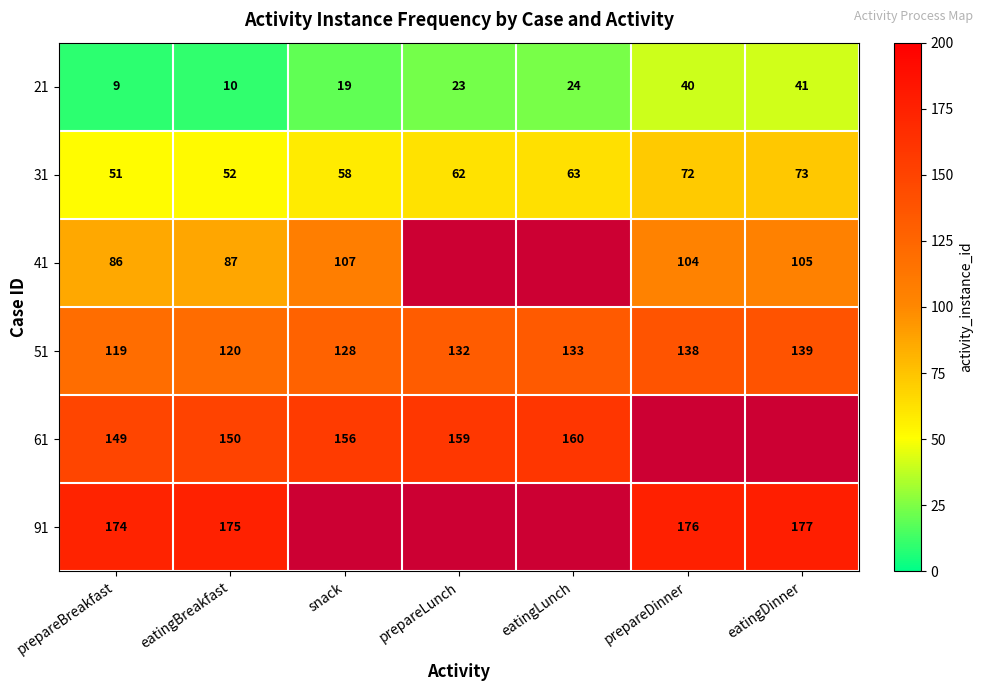

List the labels in order of 31 value, smallest first.

prepareBreakfast, eatingBreakfast, snack, prepareLunch, eatingLunch, prepareDinner, eatingDinner